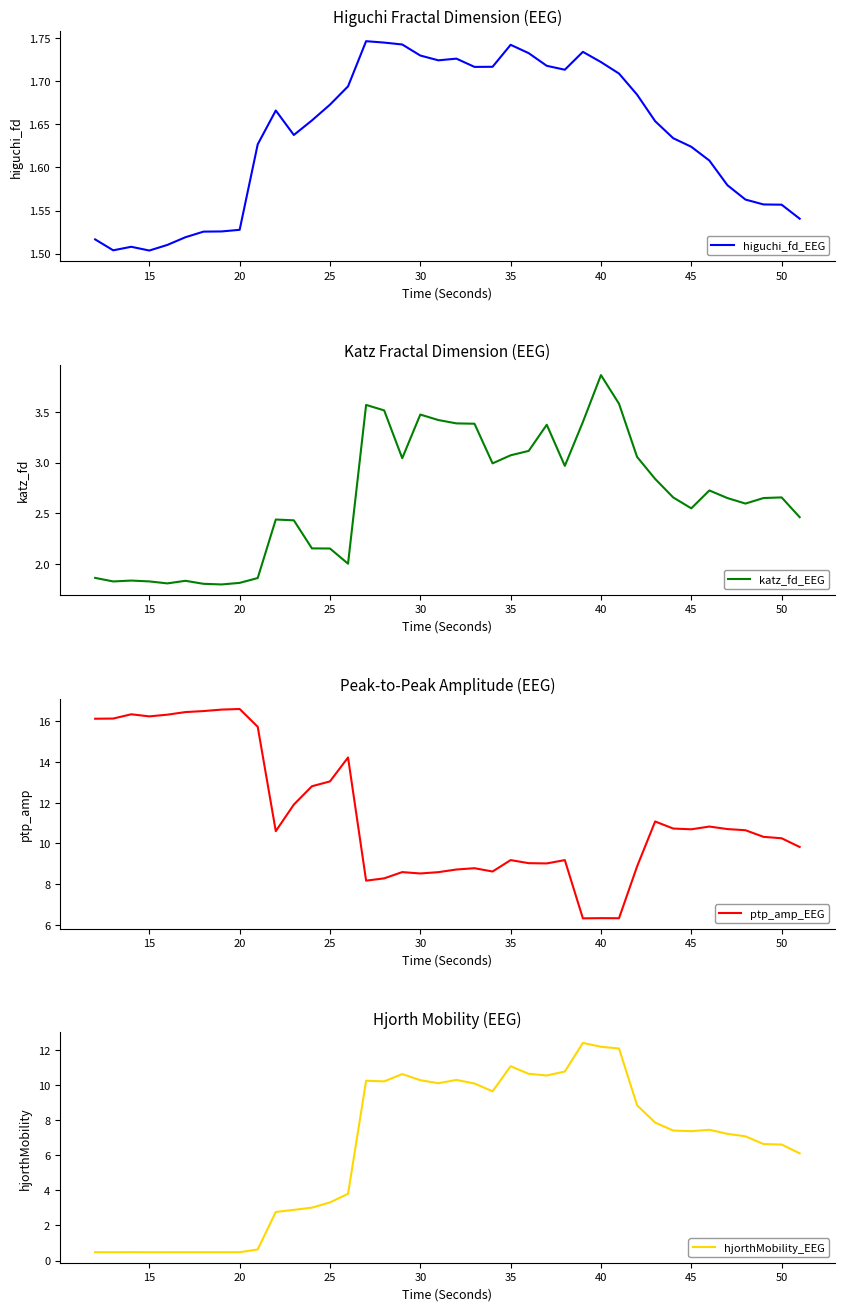

The value of ptp_amp_EEG at 45 is 10.7. True or false?

True